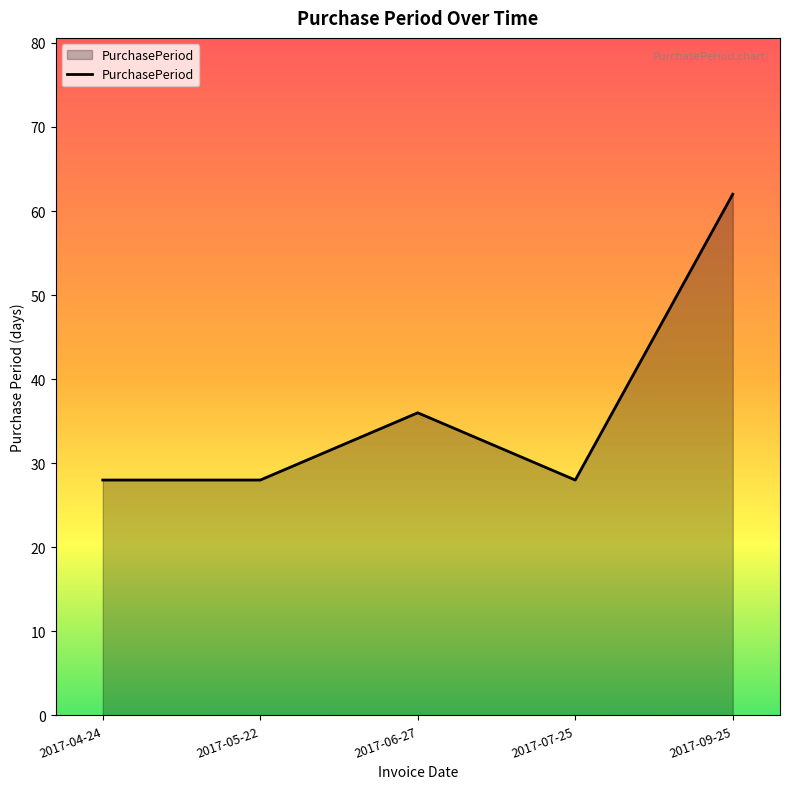

What is the difference between the values at 2017-04-24 and 2017-09-25?

34